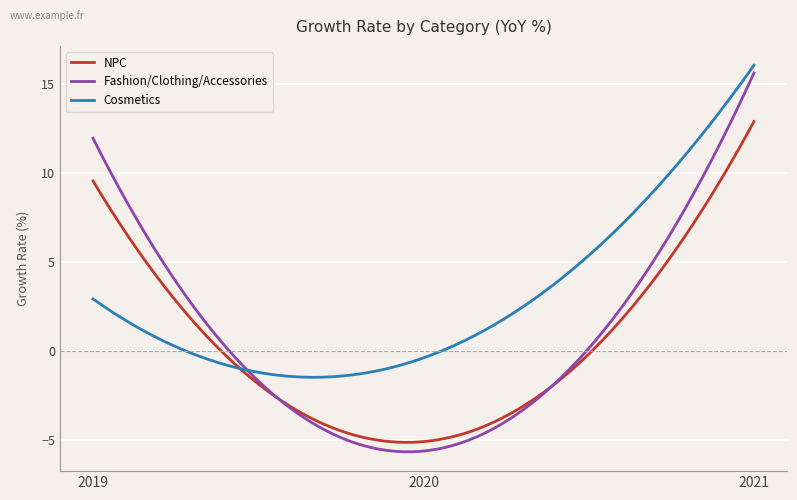

What is the difference between the maximum and minimum values in the NPC series?

18.0